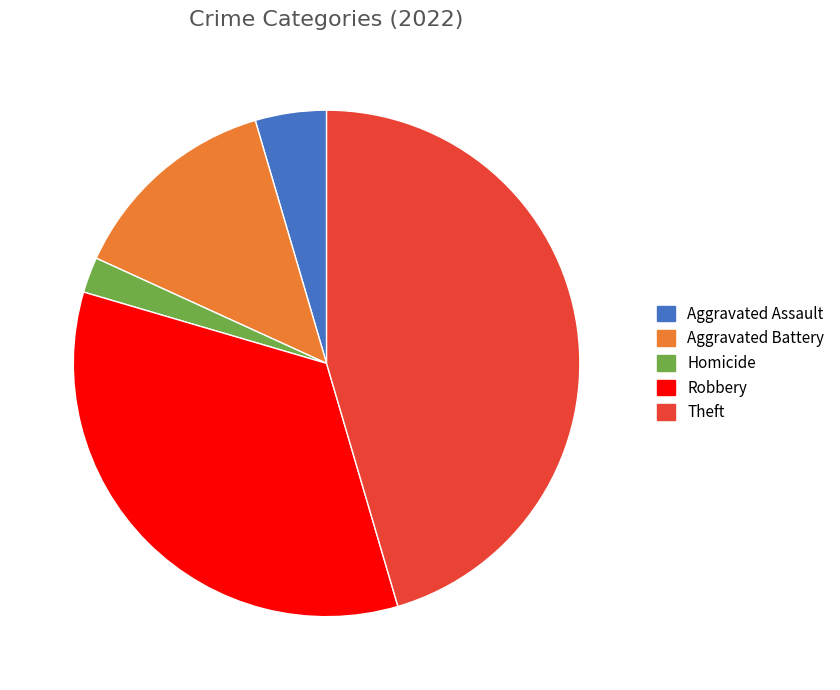

Does any single category account for the majority?

No